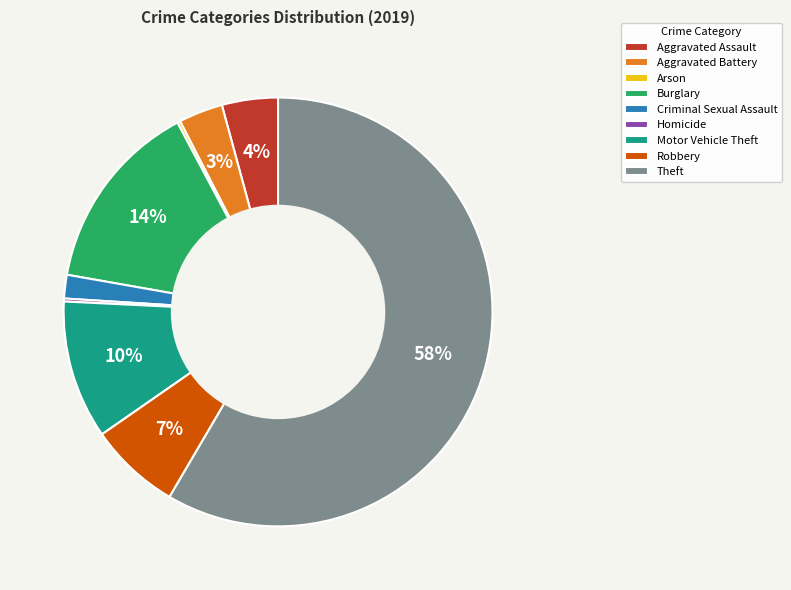

What percentage is the Robbery slice, to the nearest percent?

7%